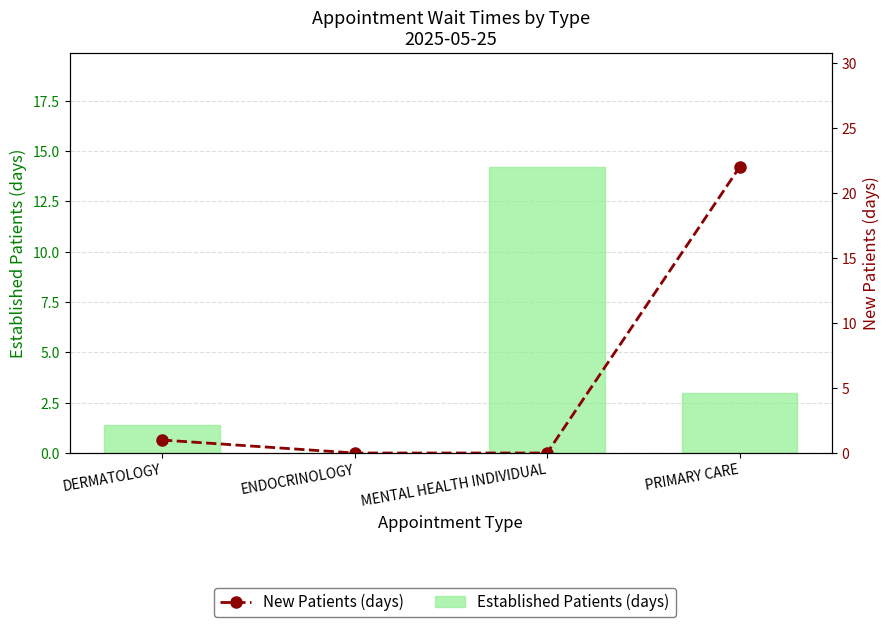

How many values in the Established Patients (days) series are below 3?

2